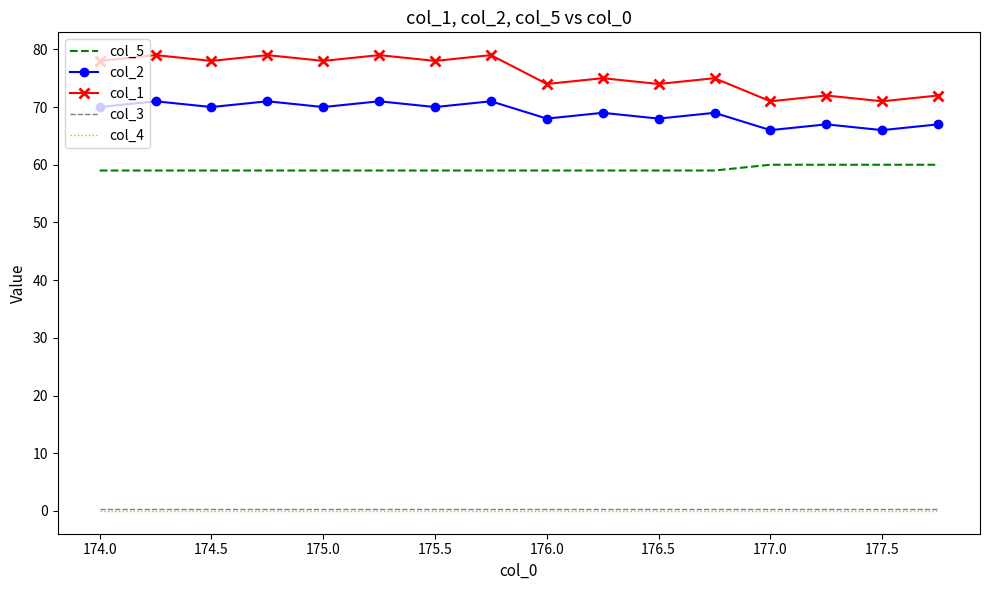

Which series has the largest range (max minus min)?

col_1